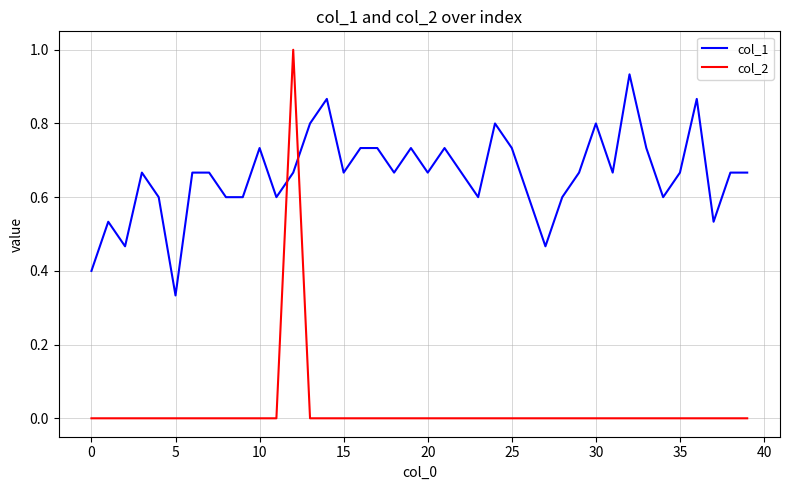

Which series has the widest spread of values?

col_2